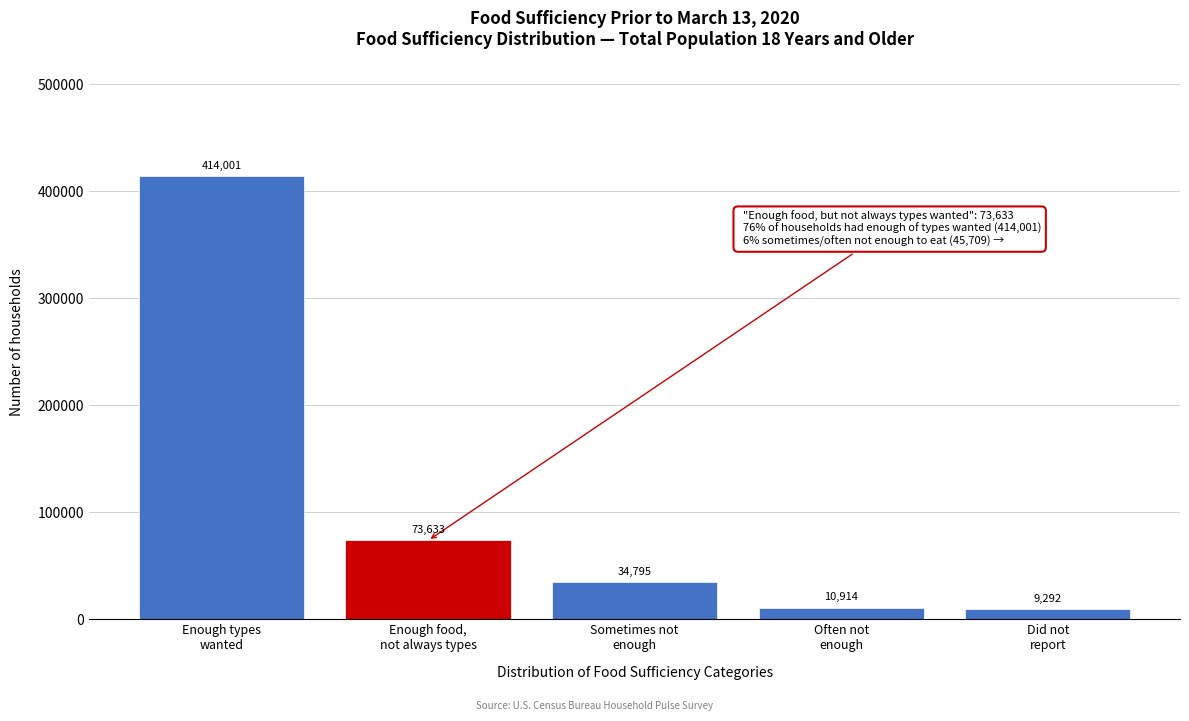

Reading left to right, transcribe all the data shown in this chart.

414001	73633	34795	10914	9292